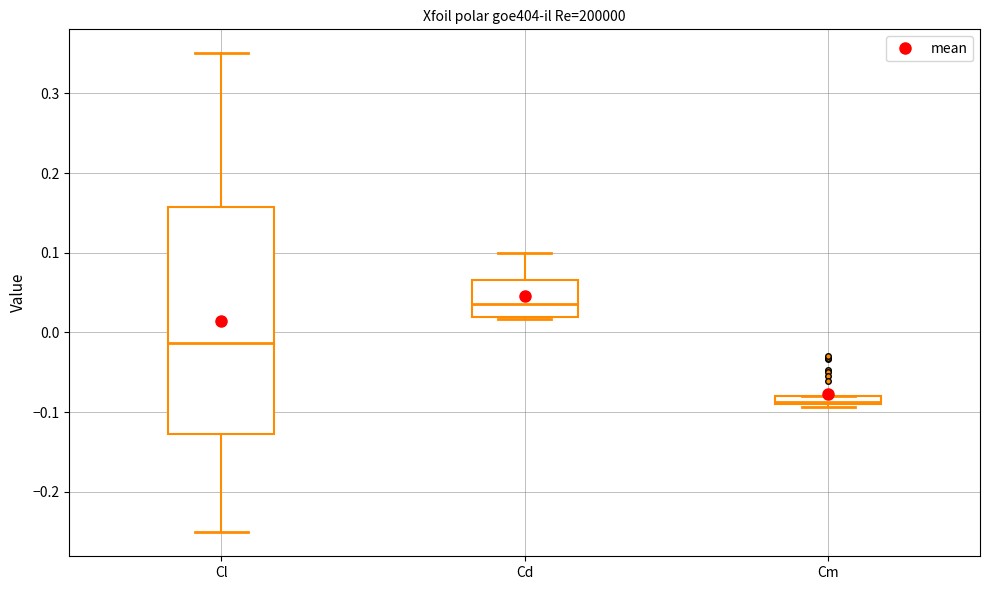

Where does the lower whisker of the box for Cl end on the y-axis? The values are not printed on the chart, so give them approximately, as read against the axis.

-0.25